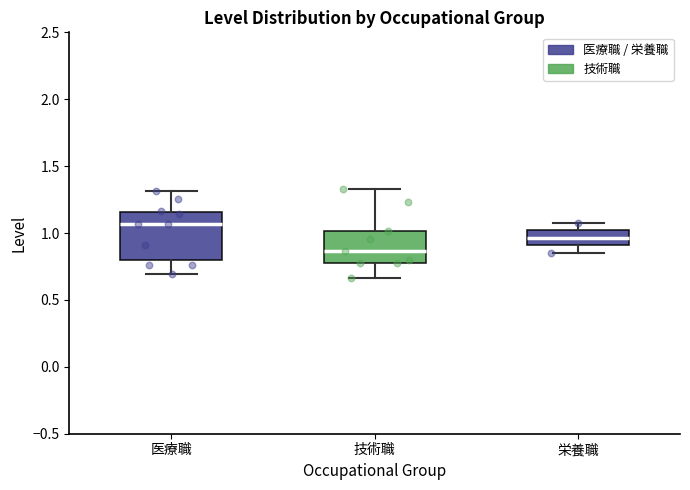

Comparing the boxes themselves (not the whiskers), which one is the tallest?

医療職